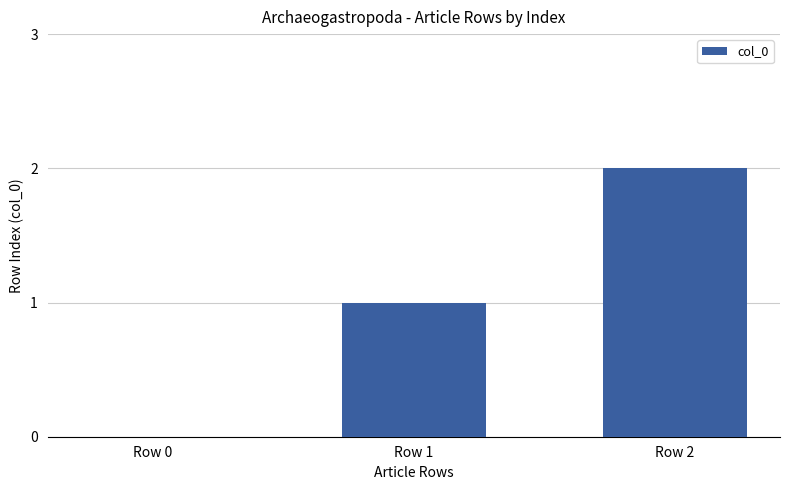

Approximately how many times larger is the value at Row 2 compared to Row 1?

2.0